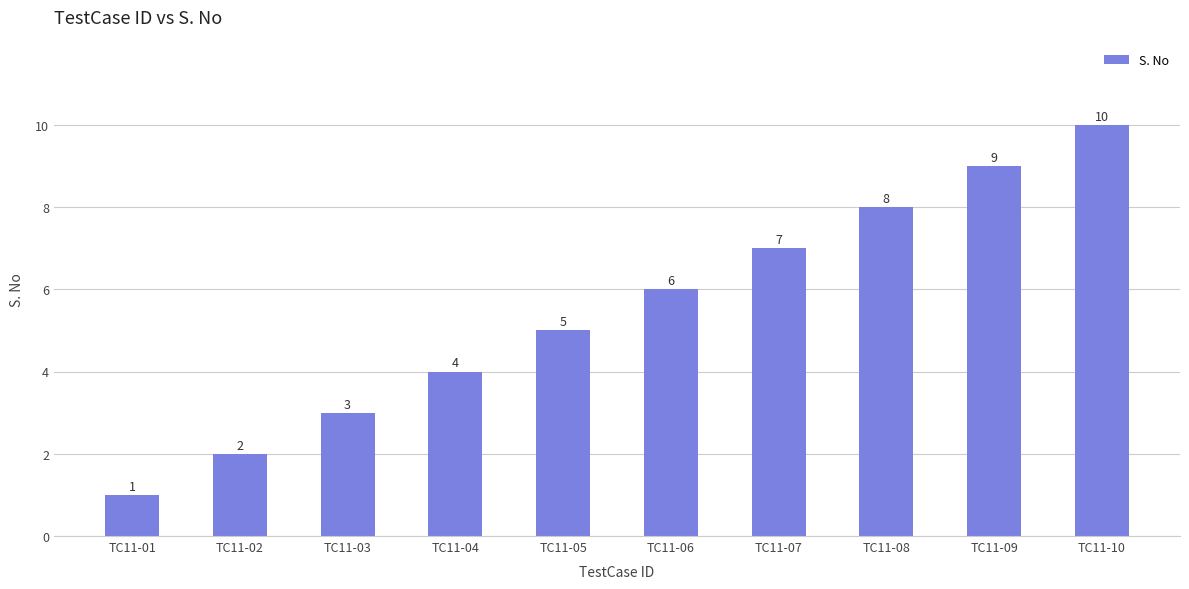

True or false: the data shows 2 at TC11-04.

False